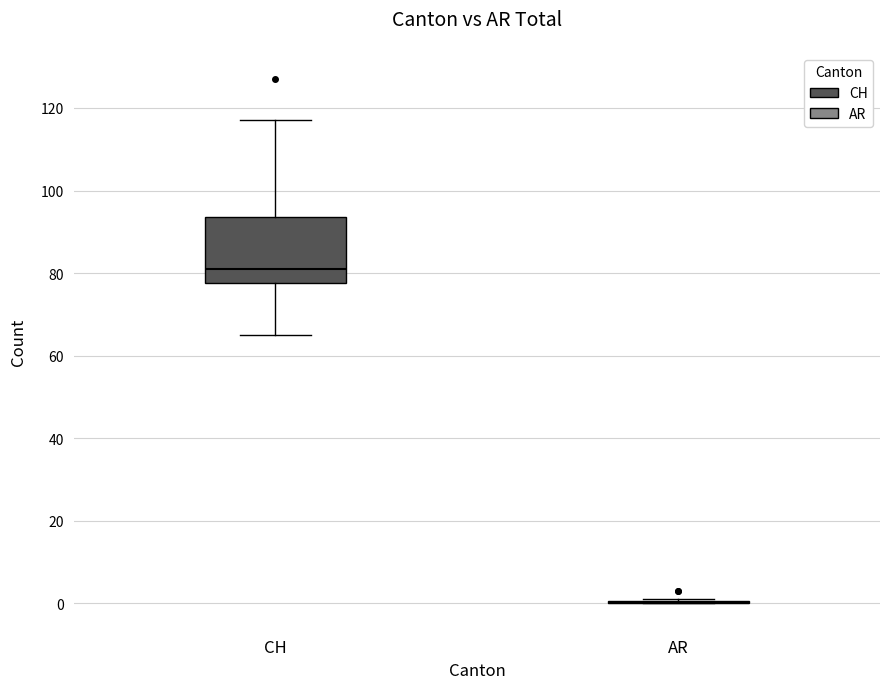

Which box is the tallest, from its lower edge to its upper edge?

CH